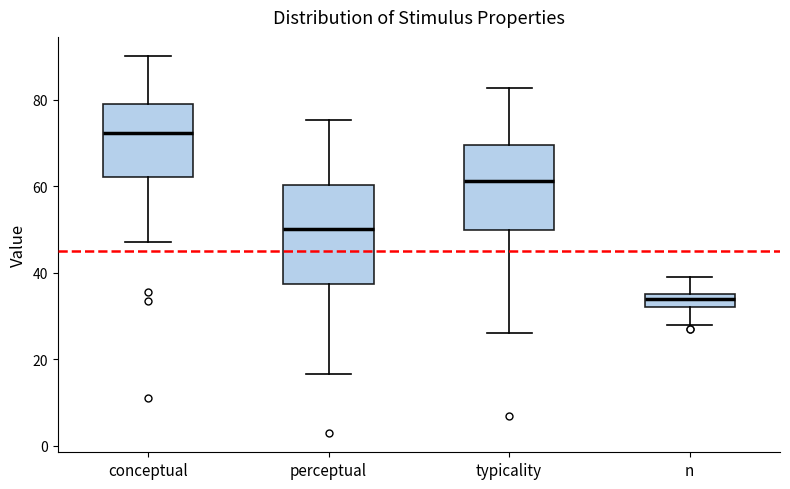

Which box is the tallest, from its lower edge to its upper edge?

perceptual